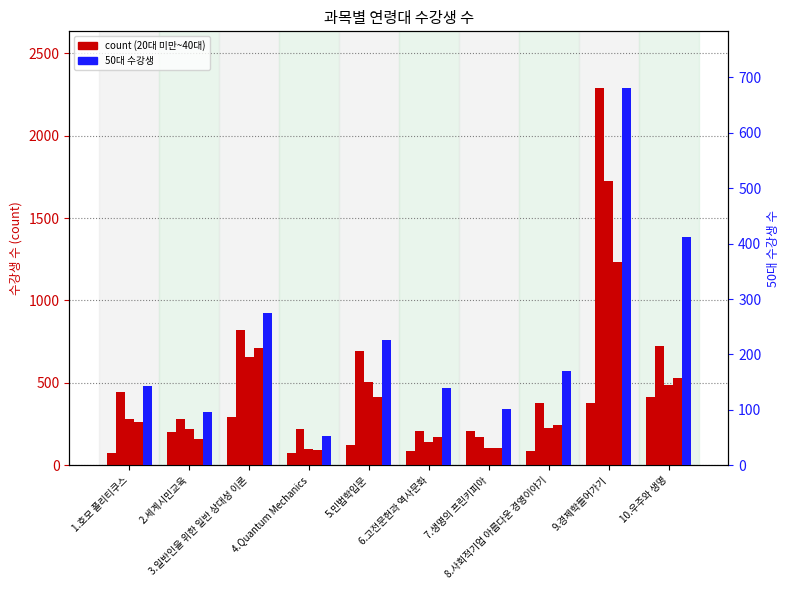

Where is 30대 nearest to the value 912?

3.일반인을 위한 일반 상대성 이론